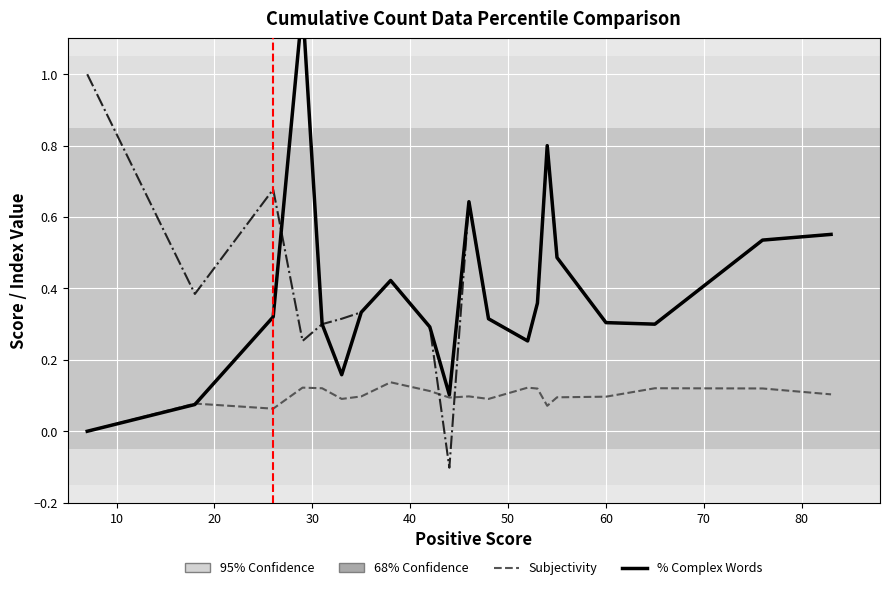

What is the smallest value displayed?

-0.1